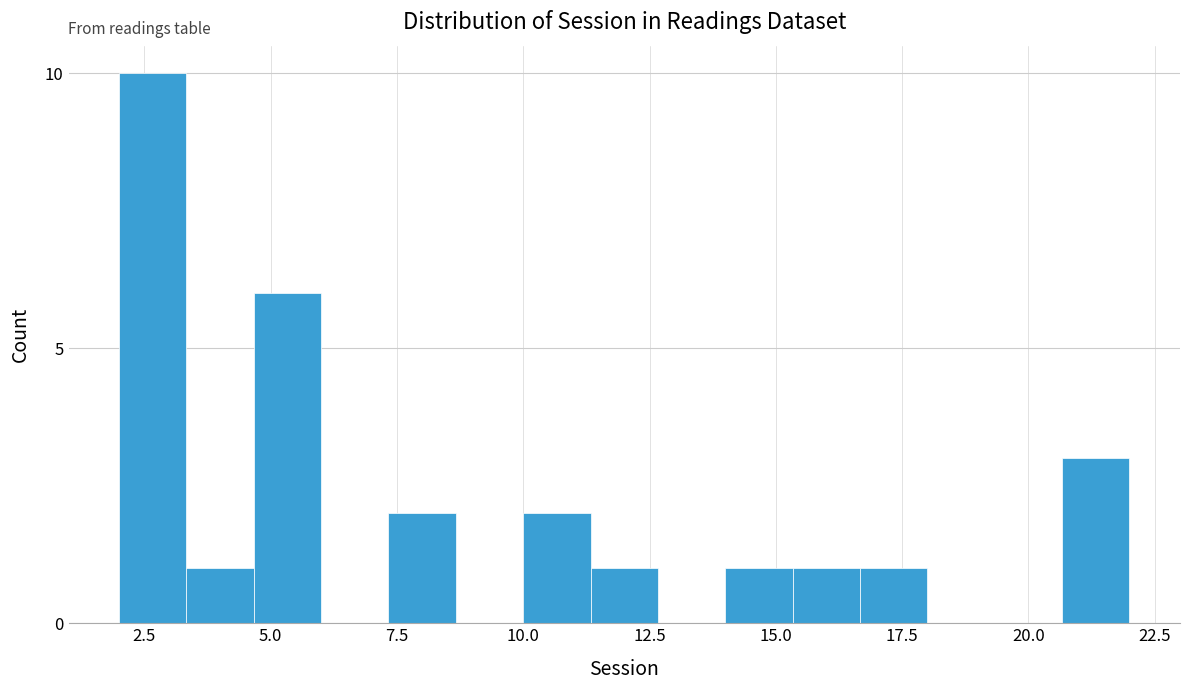

Around what value on the x-axis is the tallest bar? Give the approximate position of its centre, as read against the axis.

2.5